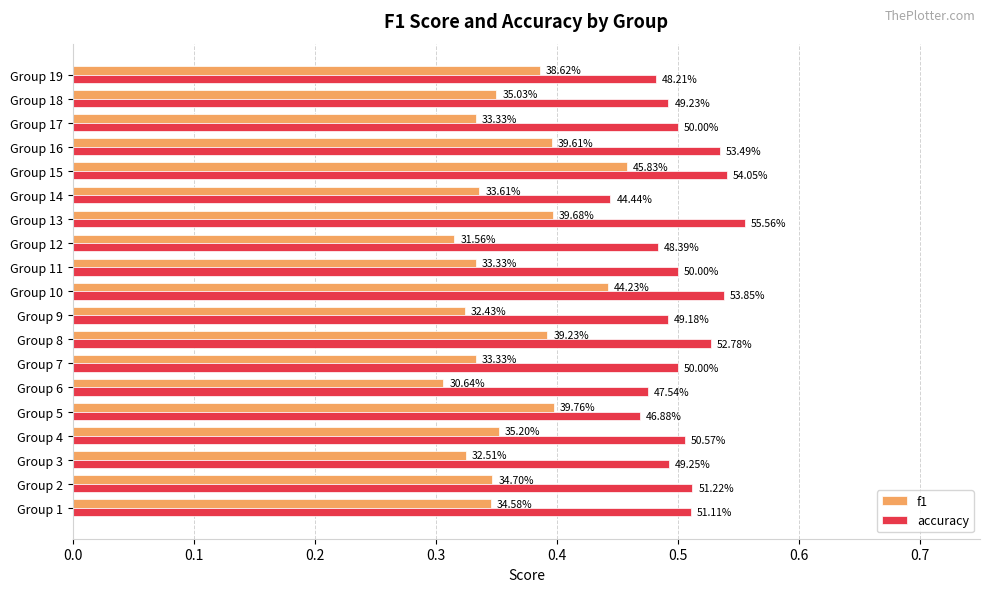

What is the minimum value shown in the chart?

0.3